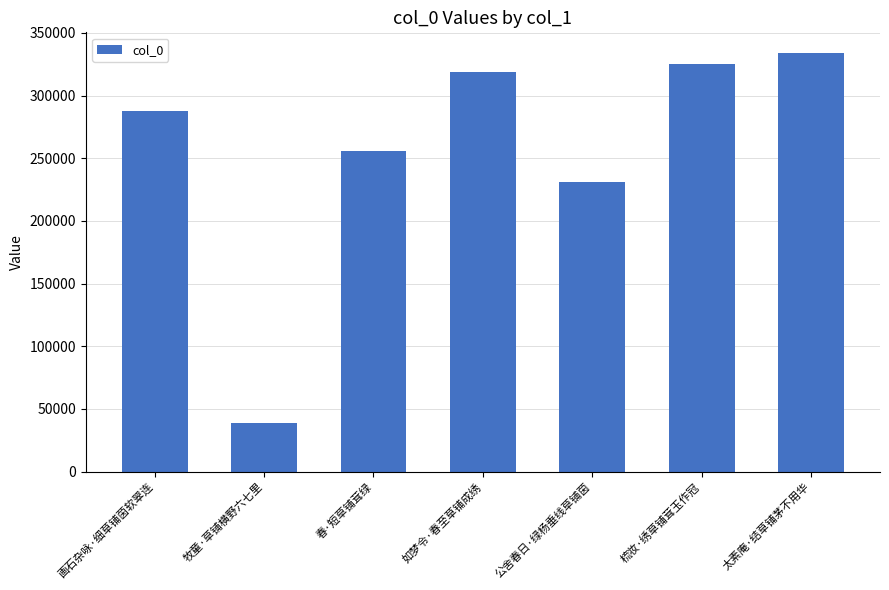

What is the average value?

255849